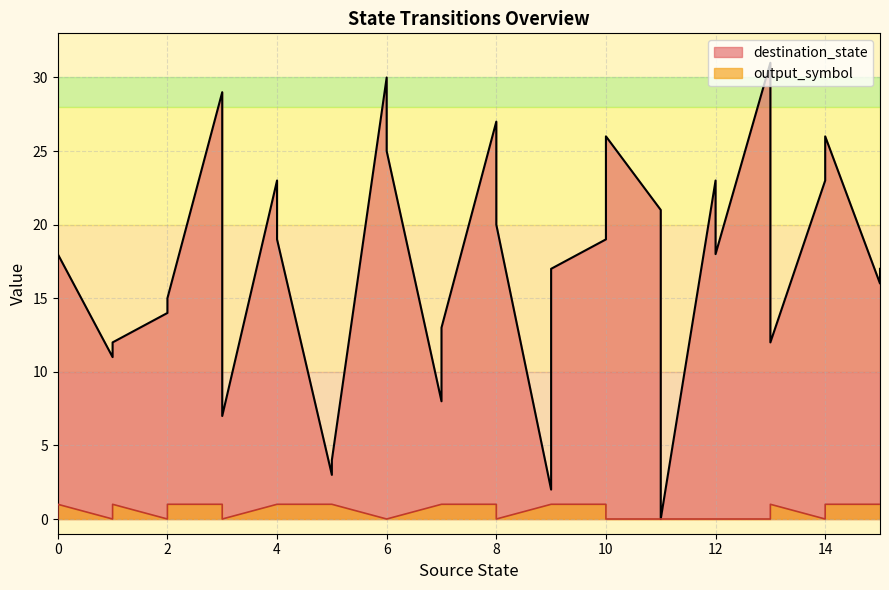

True or false: destination_state and output_symbol intersect in this chart.

False